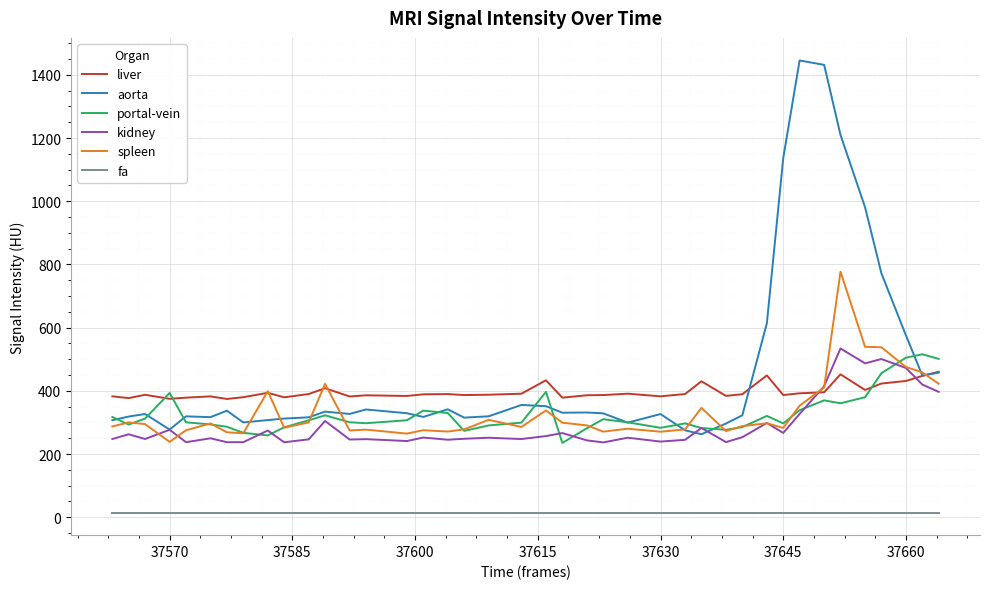

Which series has the largest total across all categories?

aorta